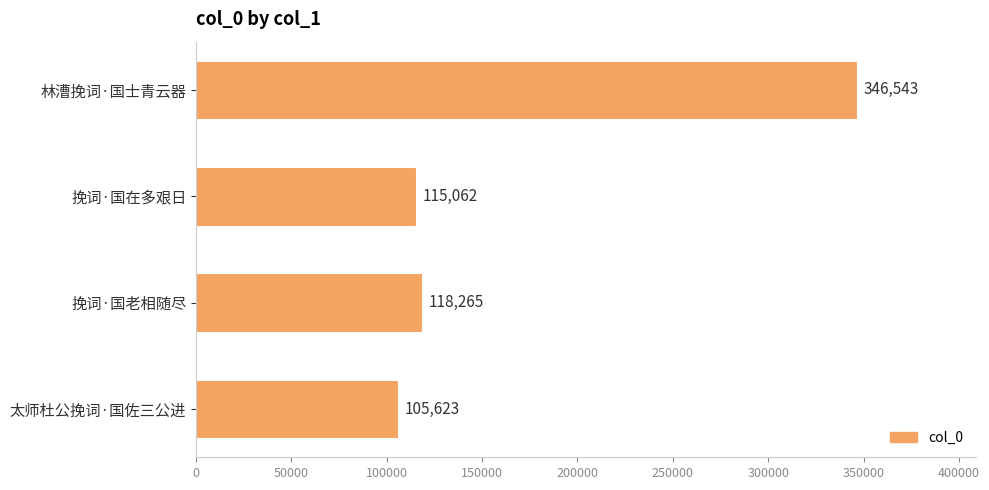

Reading bottom to top, list all the values displayed in this chart.

太师杜公挽词·国佐三公进=105623	挽词·国老相随尽=118265	挽词·国在多艰日=115062	林漕挽词·国士青云器=346543